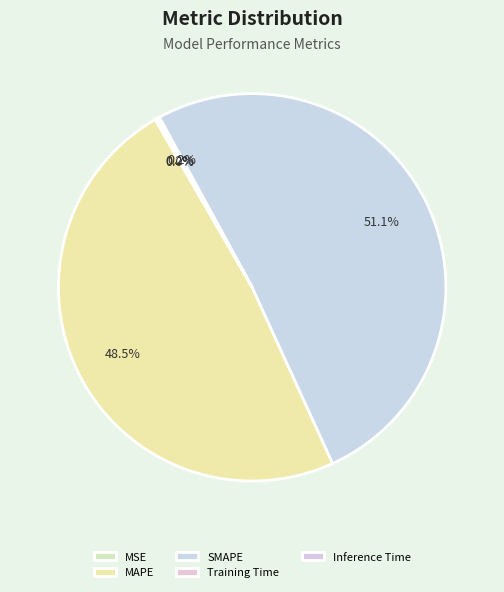

How many slices are in this pie chart?

5